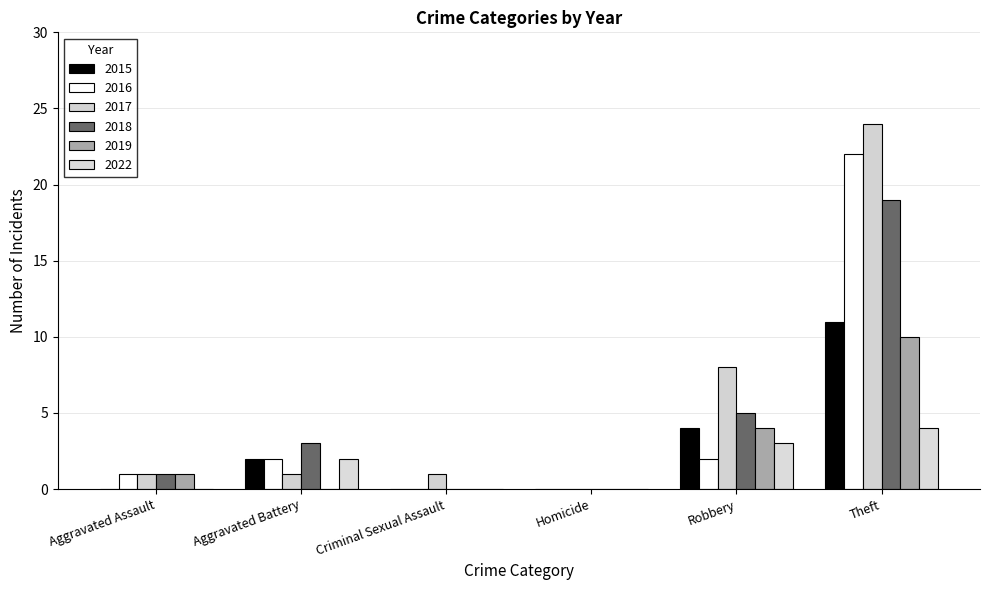

What is the spread (max minus min) of values at Aggravated Assault?

1